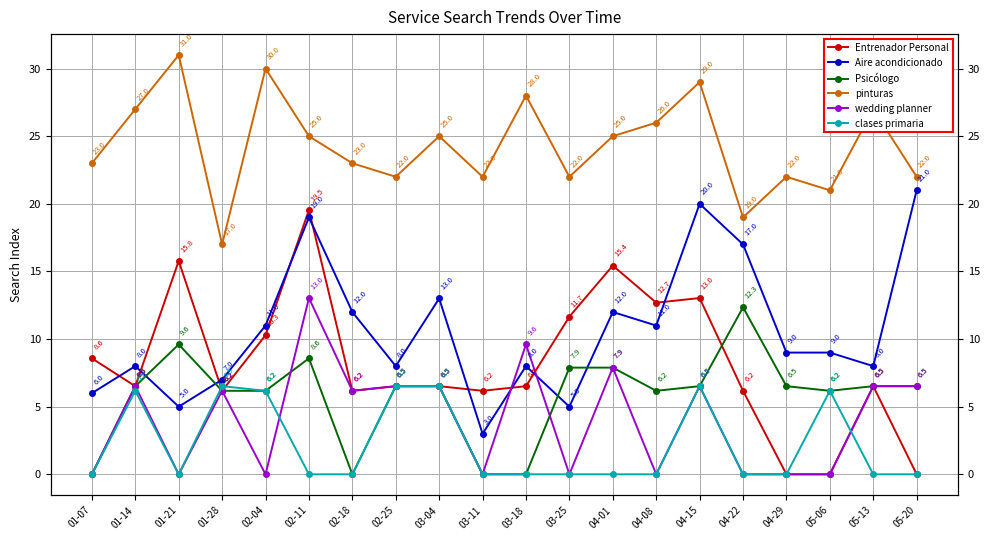

True or false: Entrenador Personal and pinturas cross at least once.

False